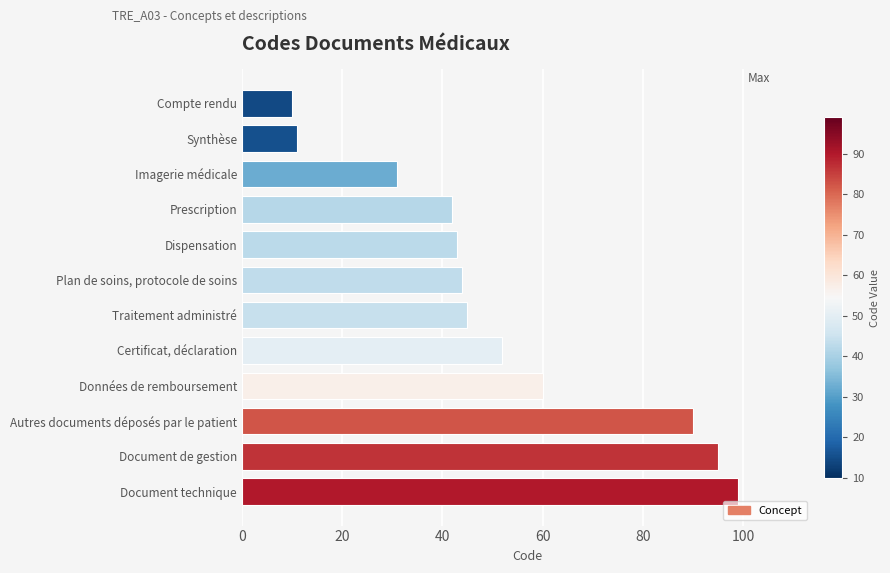

The chart shows a value of 40 at Document de gestion. True or false?

False